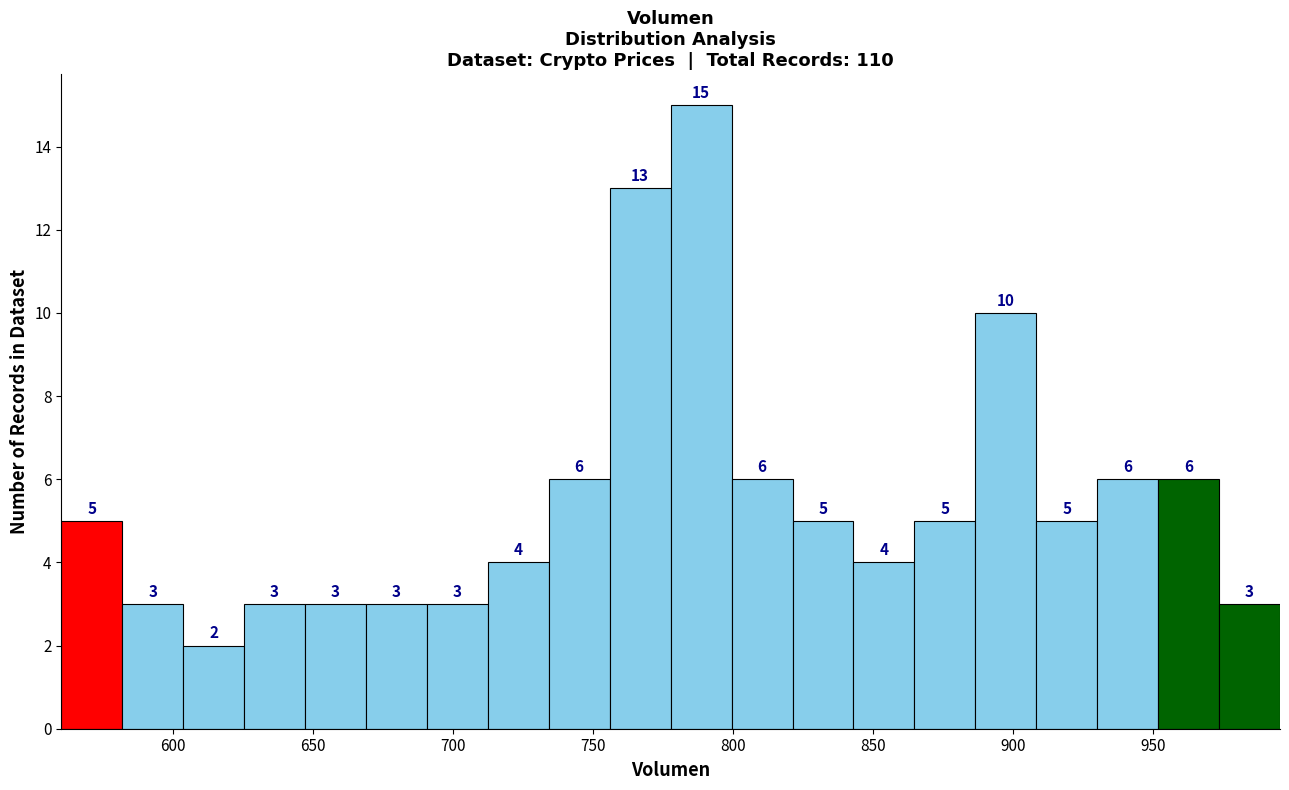

What is the height of the bar covering 820 to 845 on the x-axis? The bar edges are not printed on the chart, so give them approximately, as read against the axis.

5